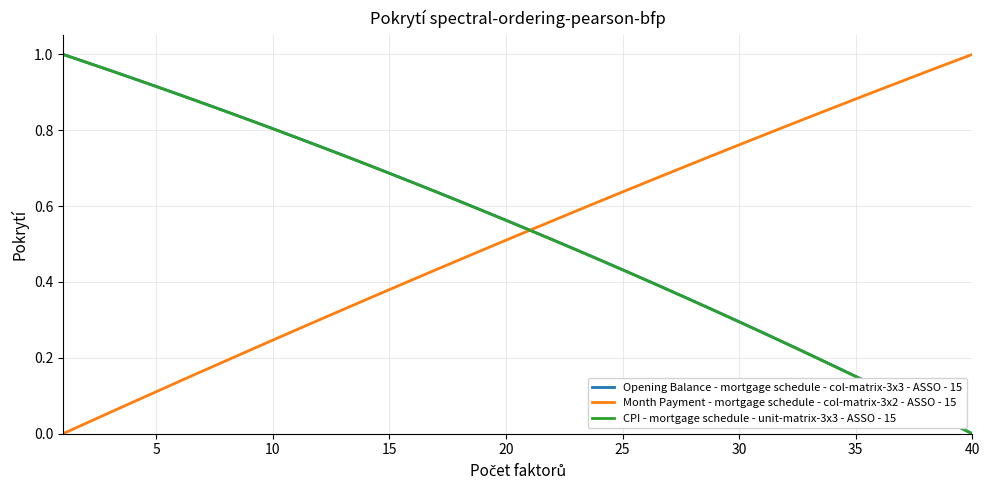

True or false: Month Payment - mortgage schedule - col-matrix-3x2 - ASSO - 15 and Opening Balance - mortgage schedule - col-matrix-3x3 - ASSO - 15 cross at least once.

True